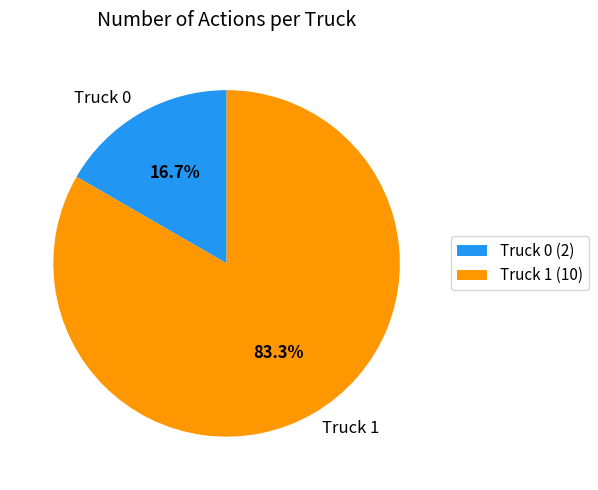

Rank the categories by value from lowest to highest.

Truck 0, Truck 1